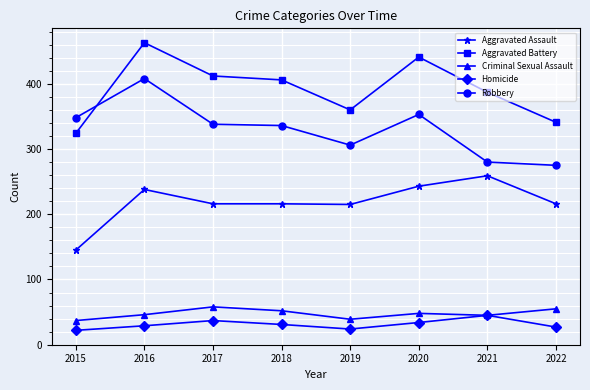

True or false: Aggravated Assault has a value of 215 at 2019.

True